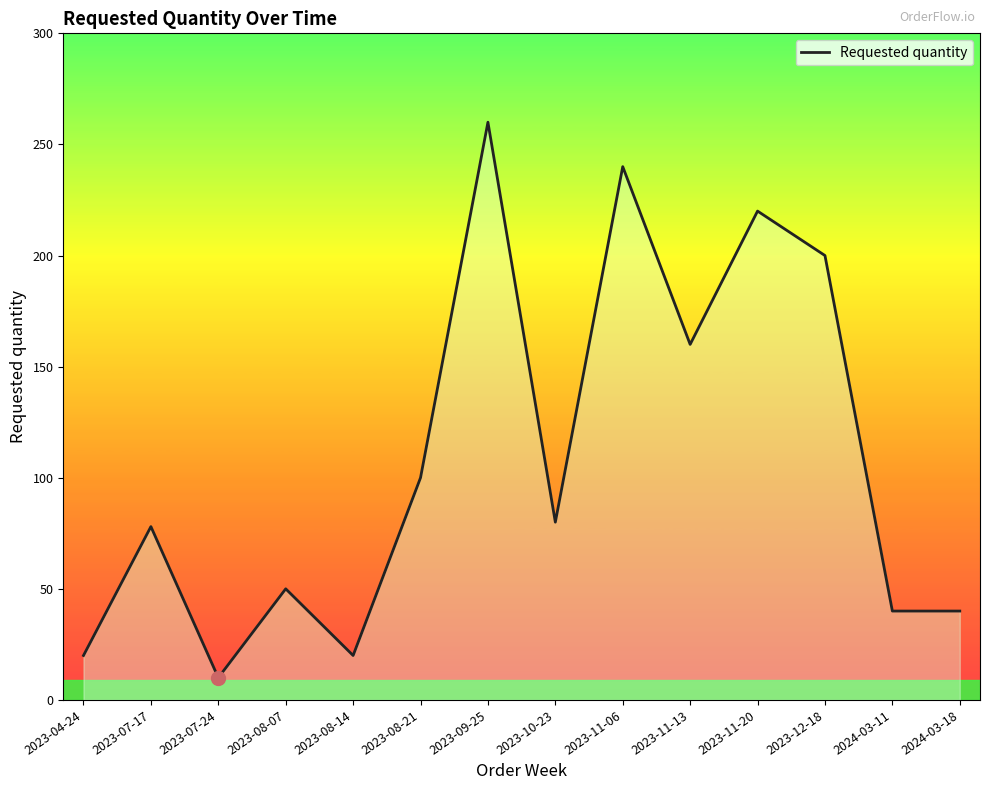

What is the greatest value displayed?

260